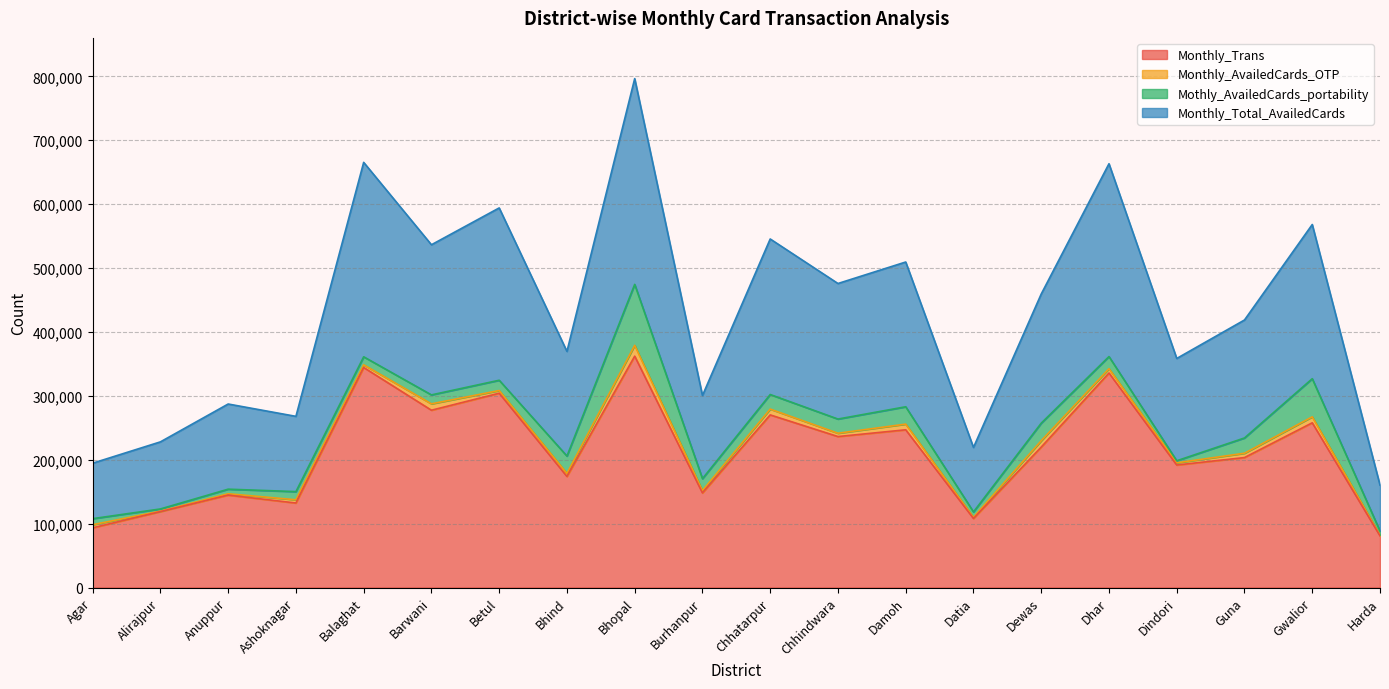

The value of Monthly_Trans at Chhindwara is 65689. True or false?

False